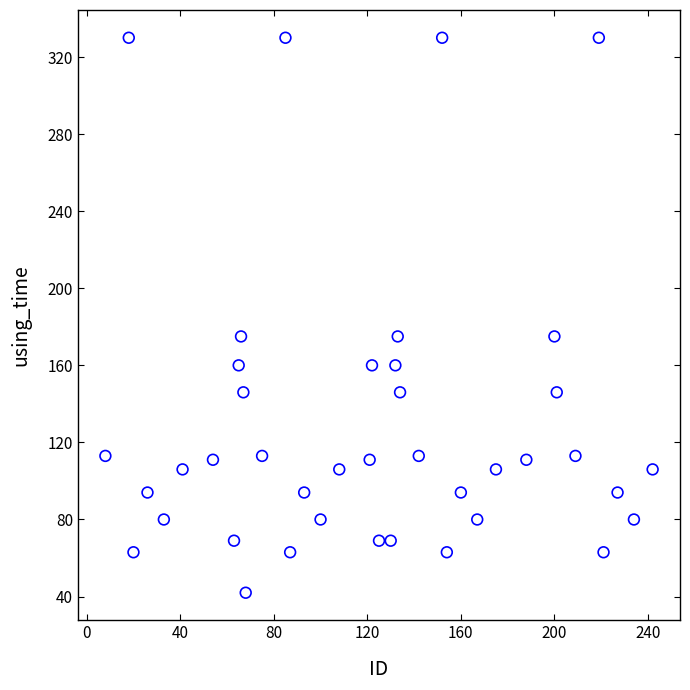

What is the range of X values (max minus min)?

234